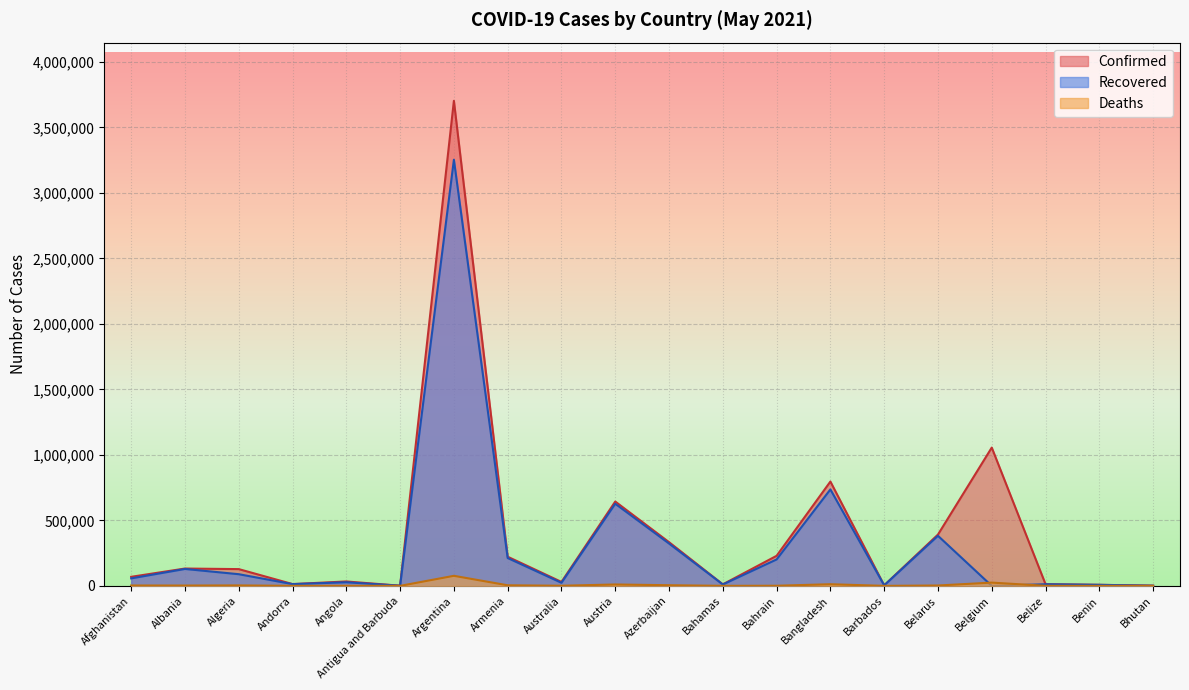

Does the chart display data point markers on the line(s)?

No